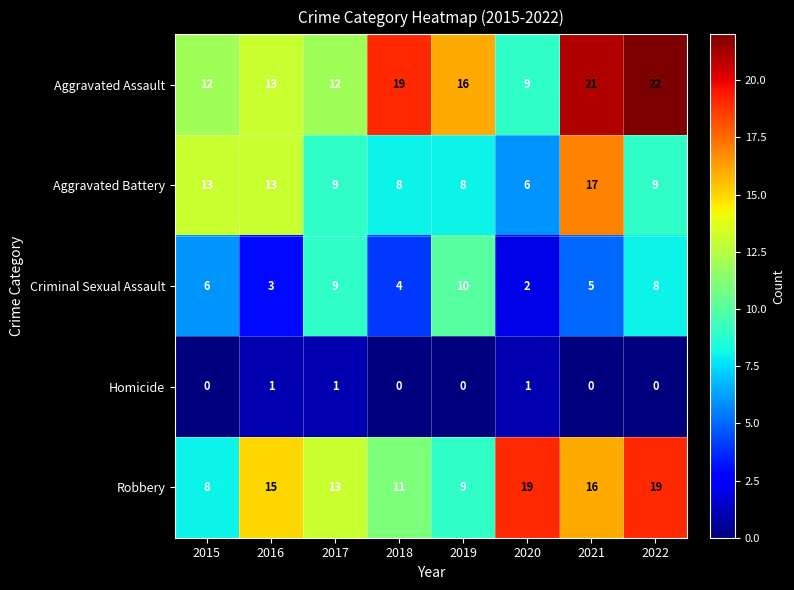

Which series has the largest range (max minus min)?

Aggravated Assault